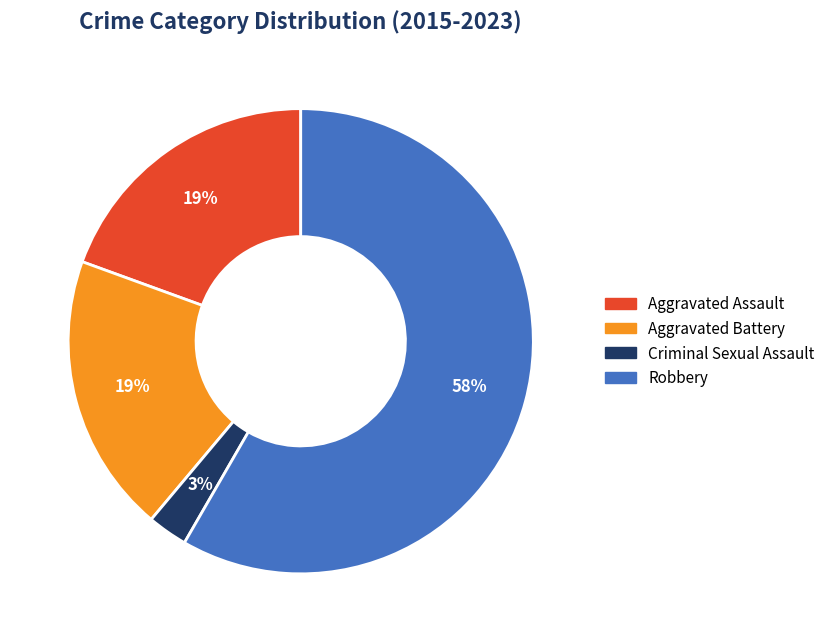

To the nearest percent, what is the difference between the largest and smallest slice percentages?

56%